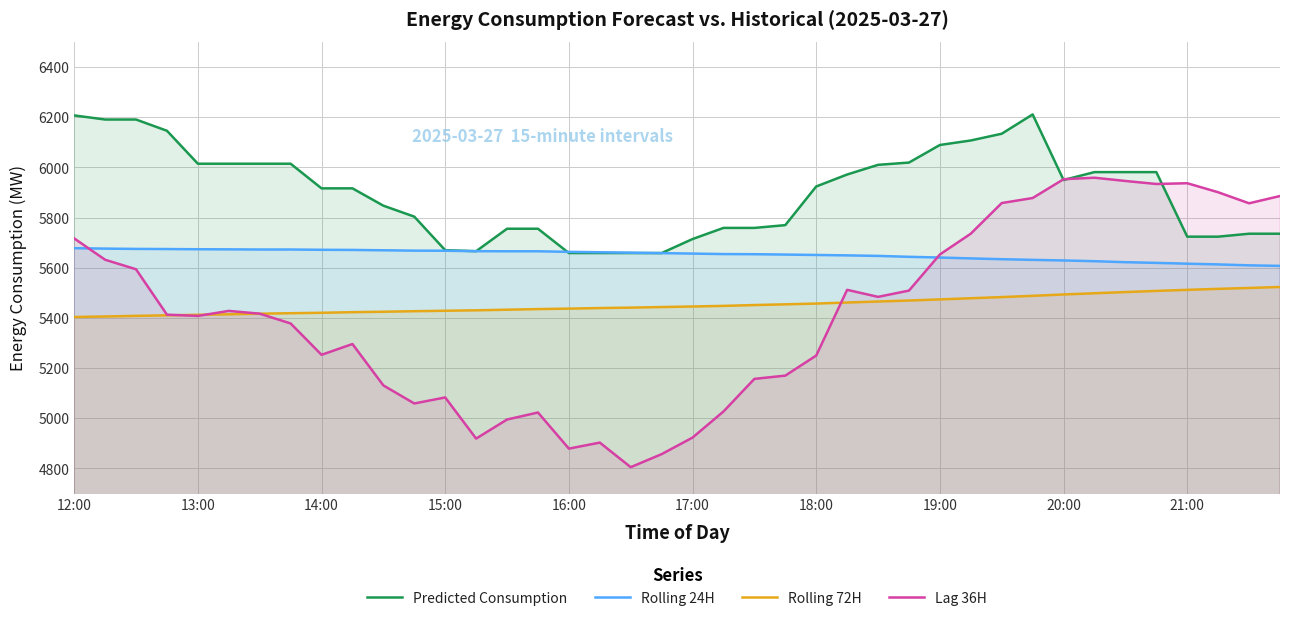

Where does the Rolling 72H series first go above 5445?

17:00